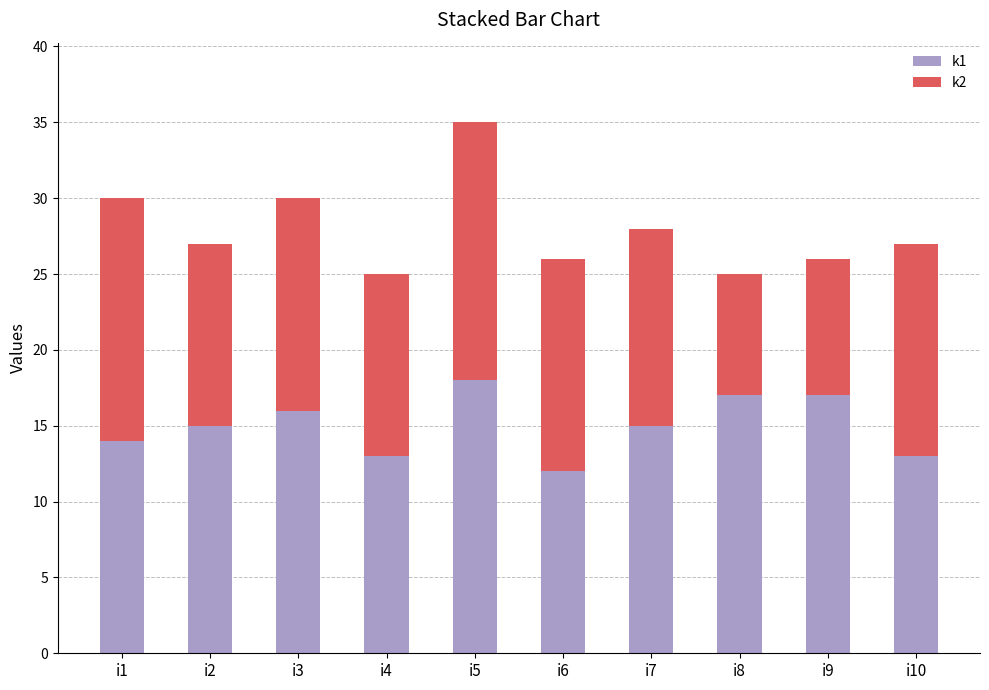

Read the k1 value at i7.

15